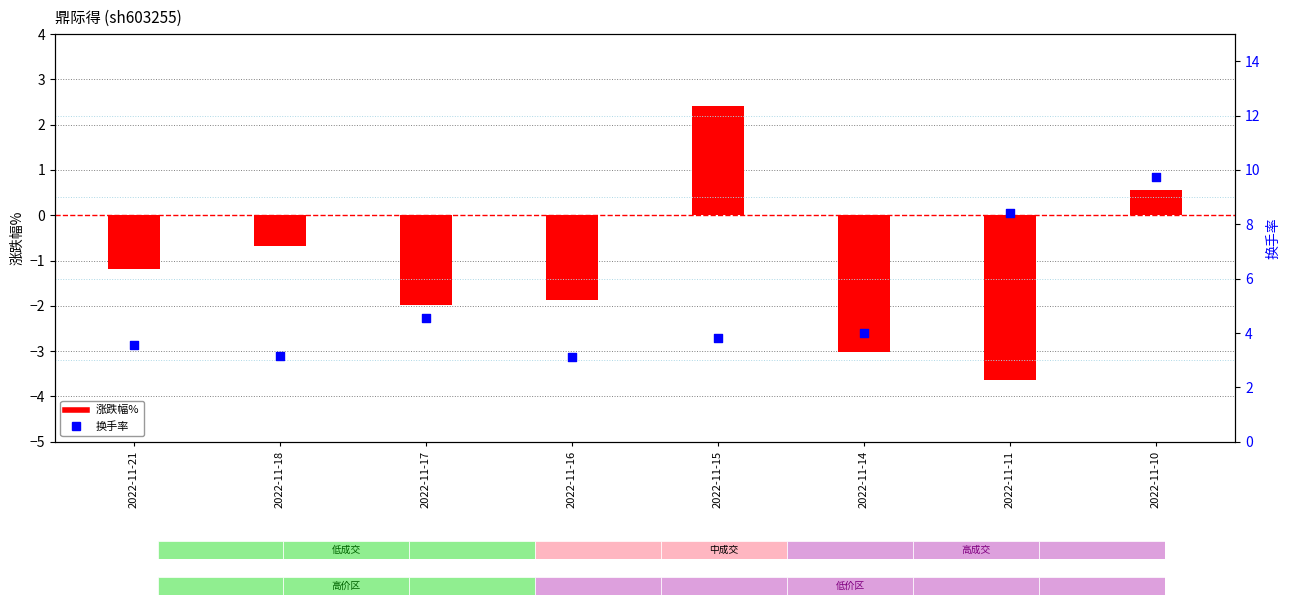

What is the total value across all series at 2022-11-18?

2.5